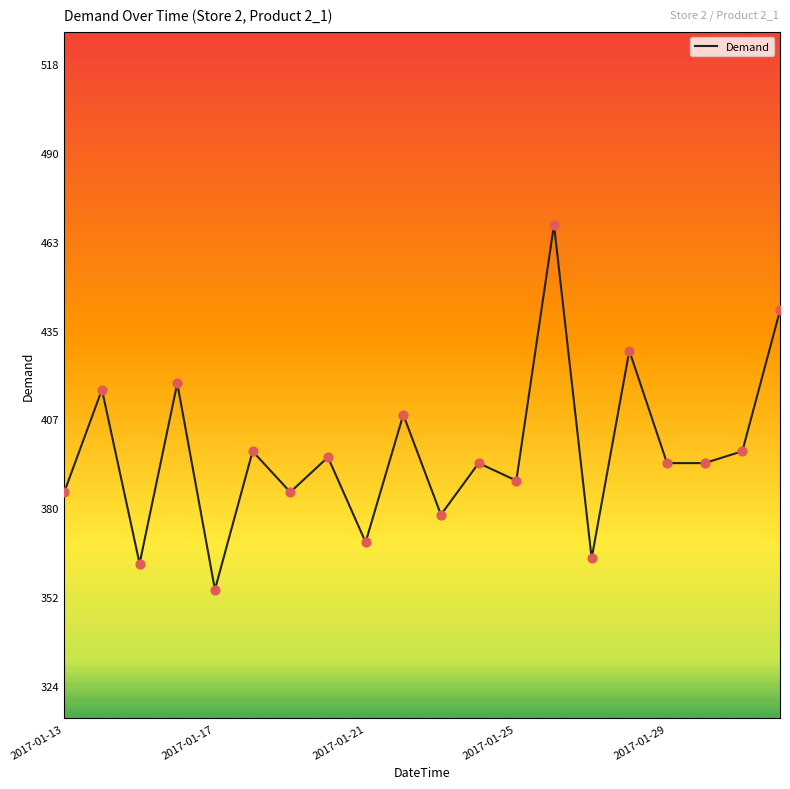

What is the difference between the maximum and minimum values?

113.4